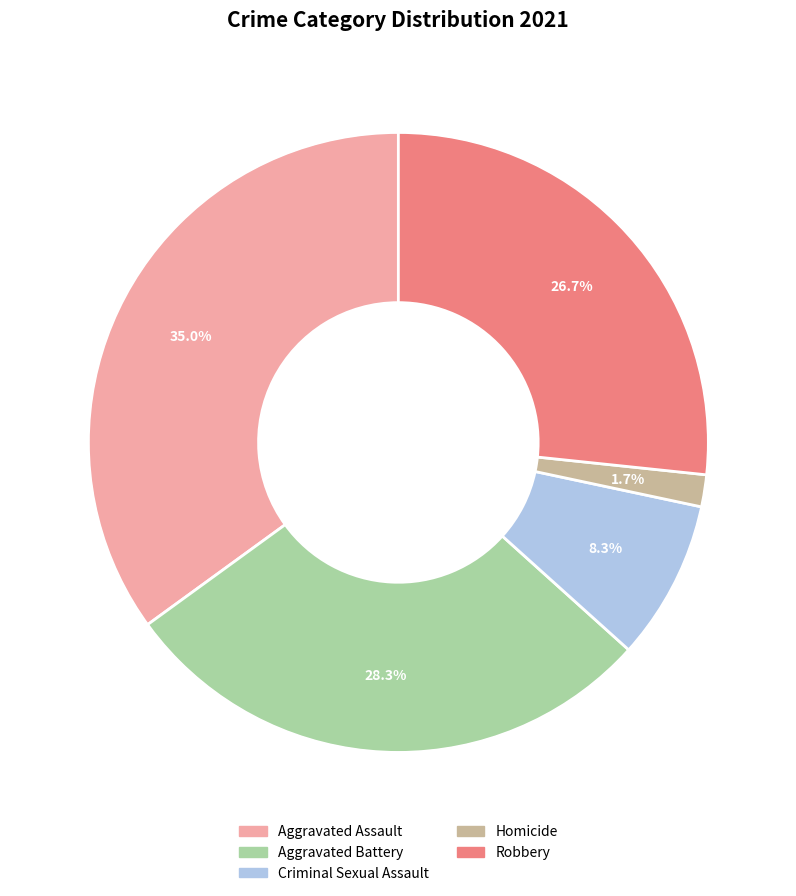

Between Aggravated Battery and Aggravated Assault, which is larger?

Aggravated Assault